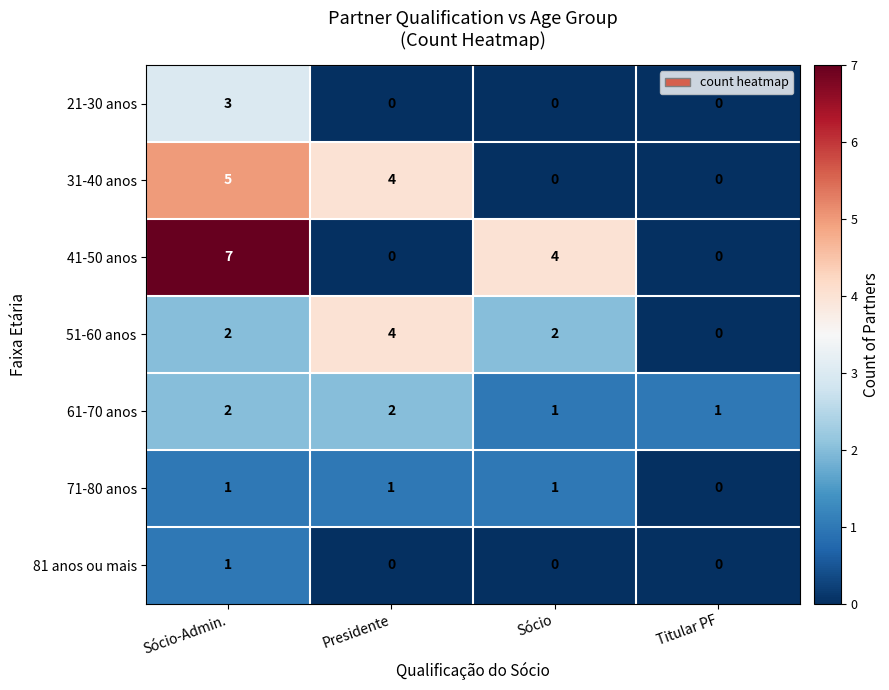

How many distinct data groups are displayed?

7